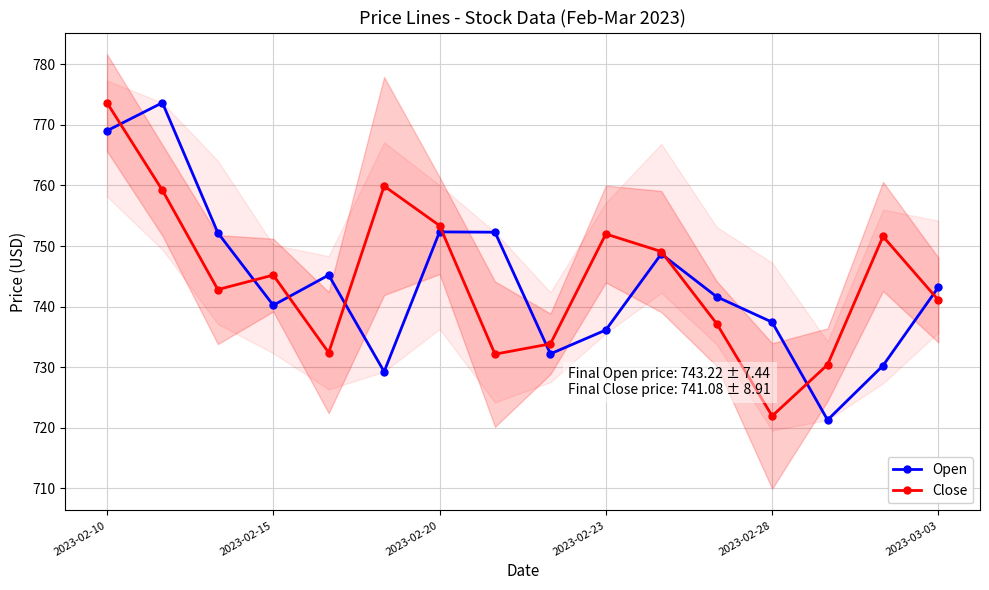

At which category does the chart reach its minimum across all series?

13